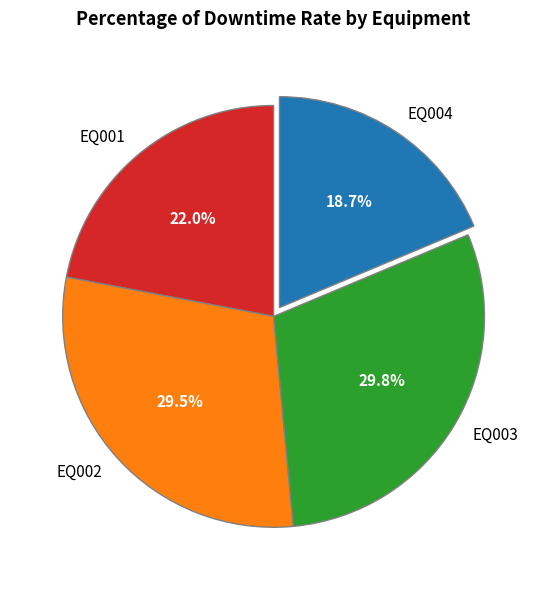

Is it true that EQ002 is 34% of the pie?

False